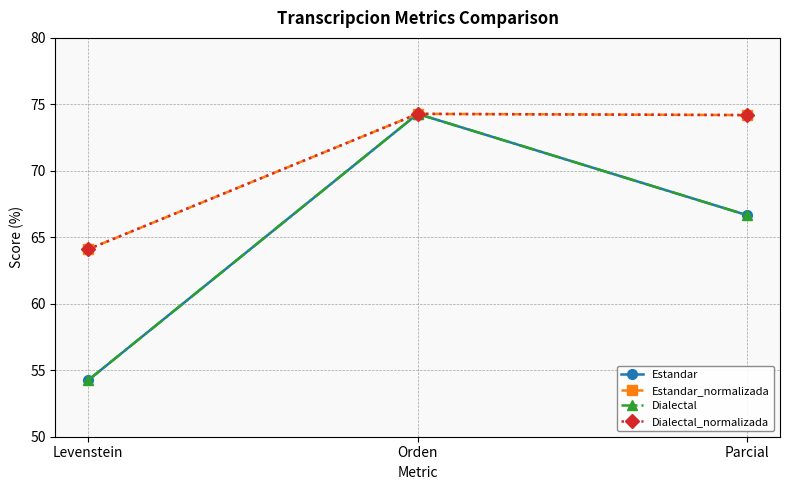

What is the minimum value shown in the chart?

54.3